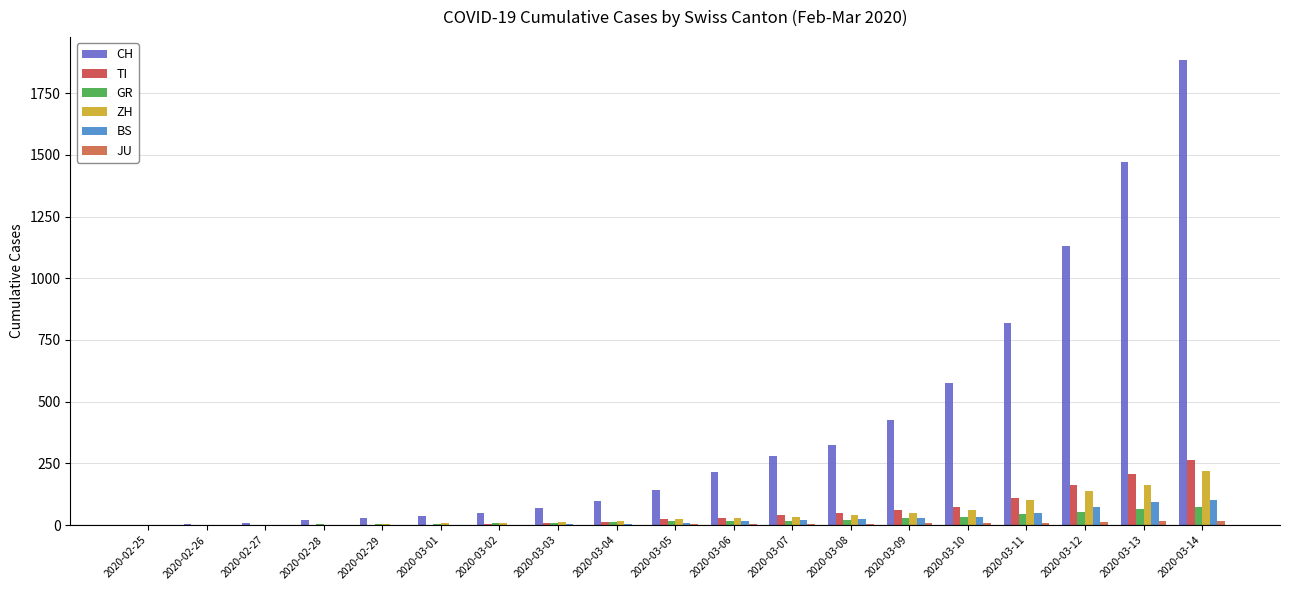

At which label is CH closest to 941?

2020-03-11